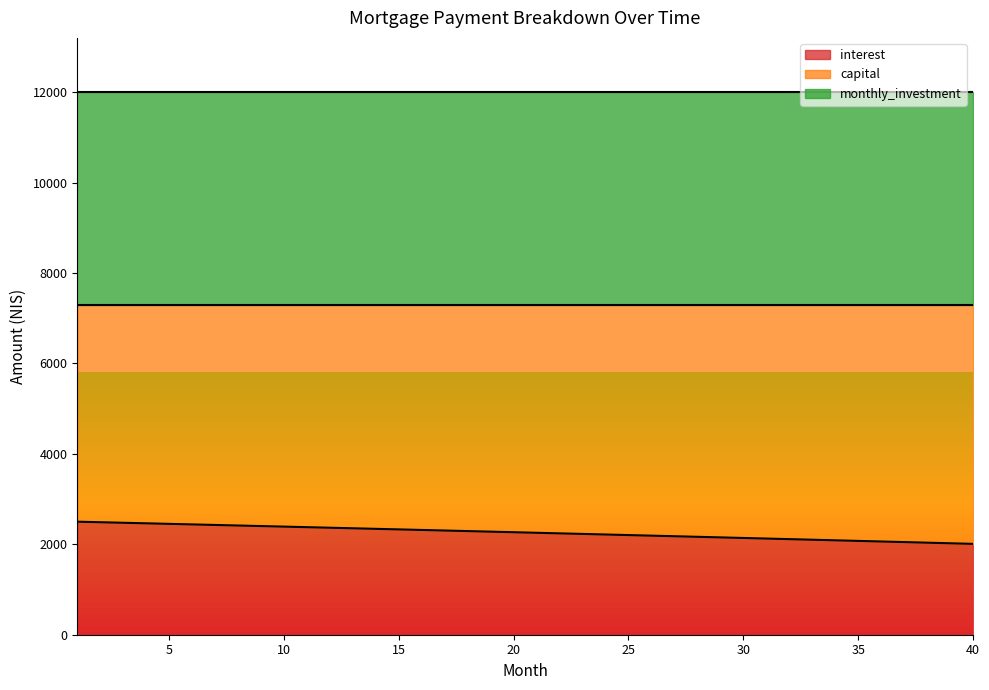

What is the difference between the interest values at 40 and 10?

381.6